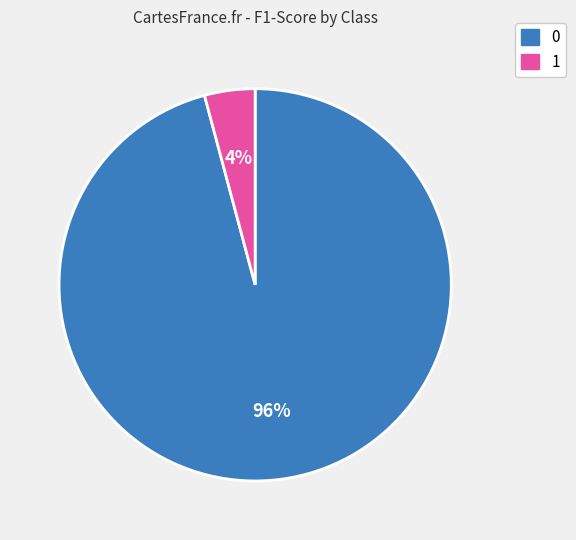

Which slice is the smallest?

1